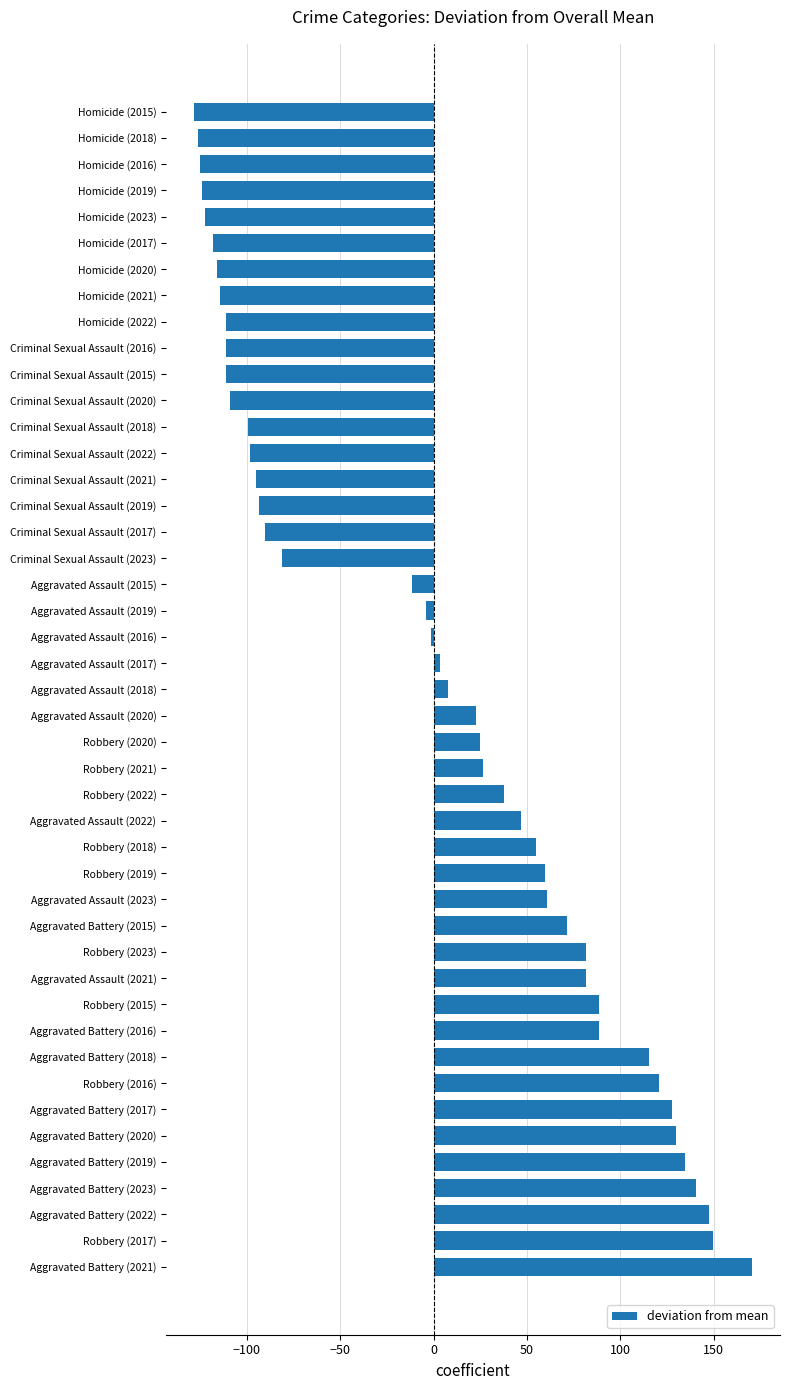

What is the change in value from Robbery (2016) to Robbery (2022)?

-83.0